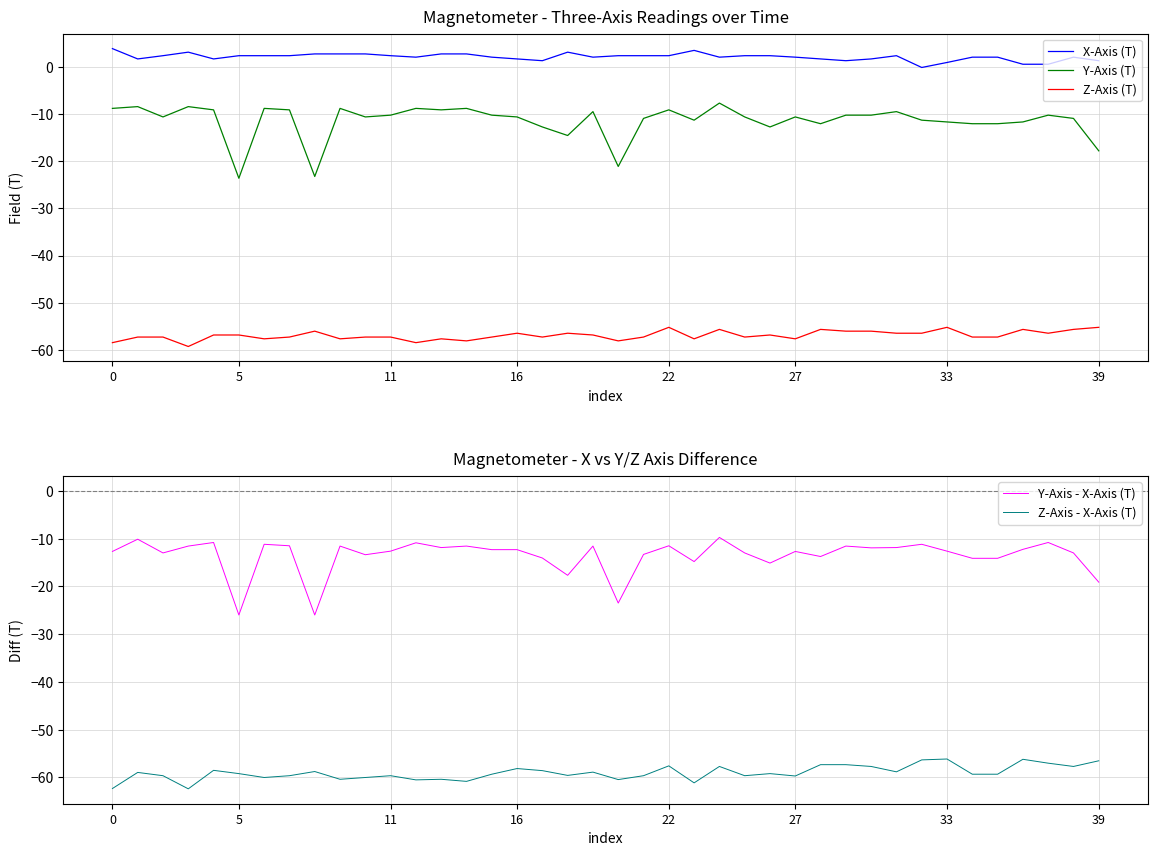

At which category is the sum across all series the highest?

24